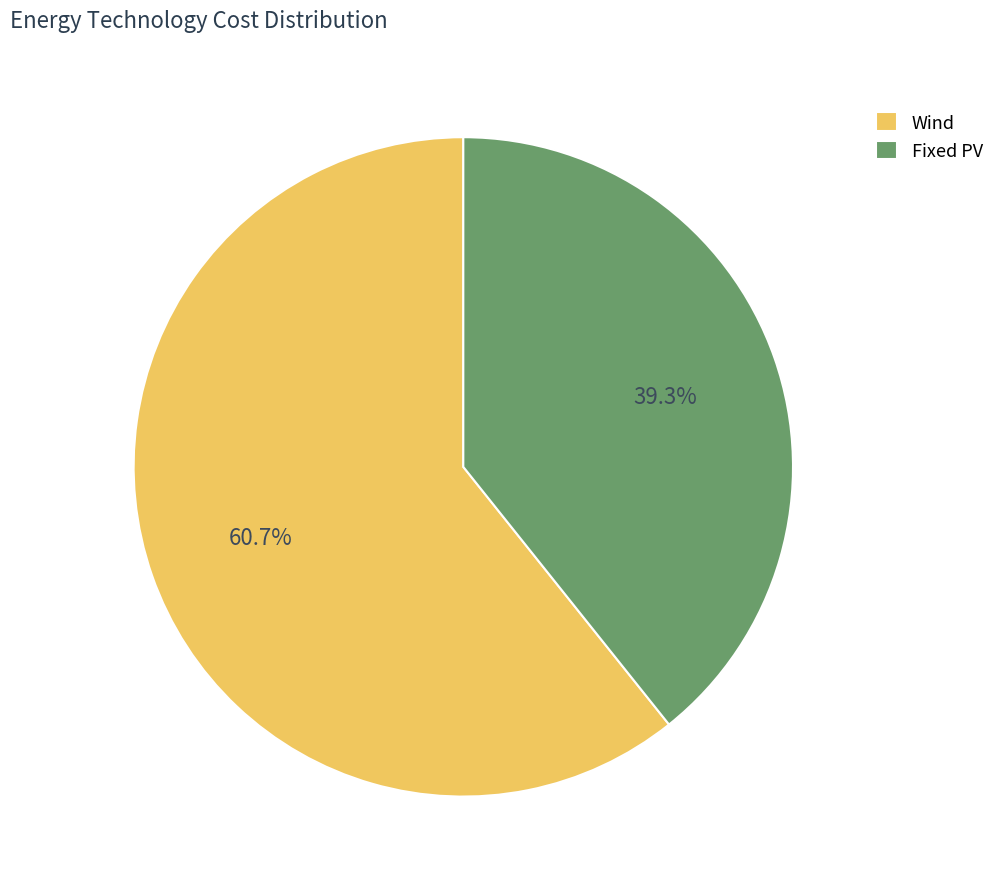

Approximately how many times larger is the value at Wind compared to Fixed PV?

1.5